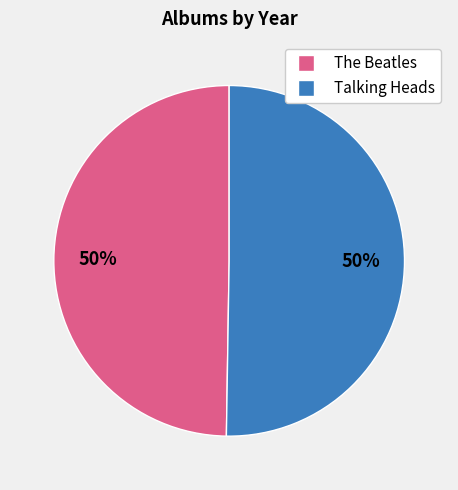

To the nearest percent, what is the average slice percentage?

50%